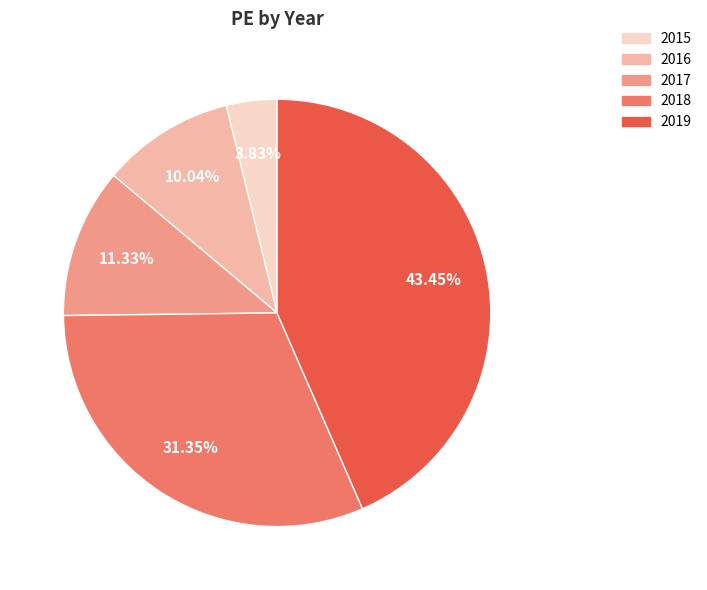

Approximately how many times larger is the value at 2018 compared to 2017?

2.8